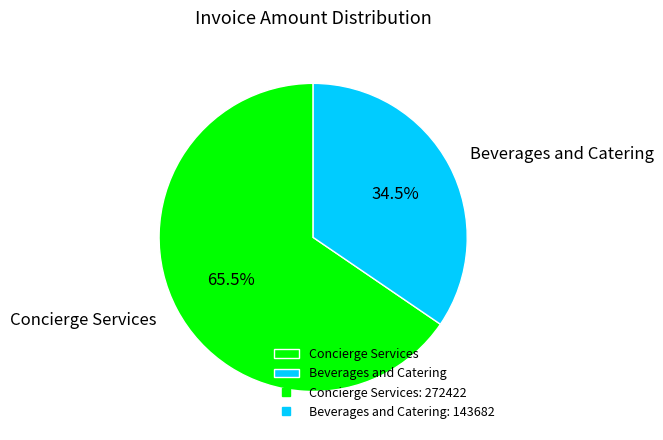

Which slice represents more than half of the pie?

Concierge Services